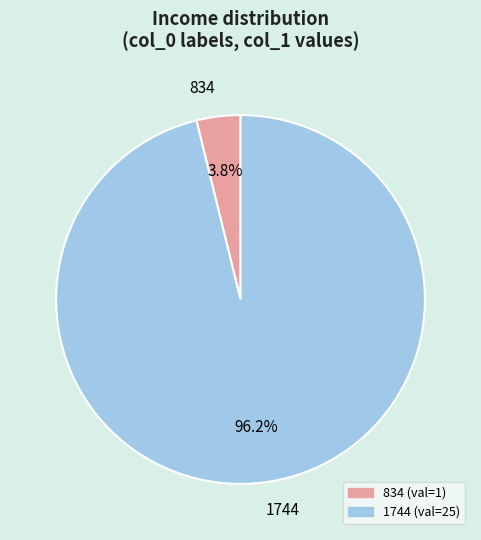

Between 1744 and 834, which is larger?

1744